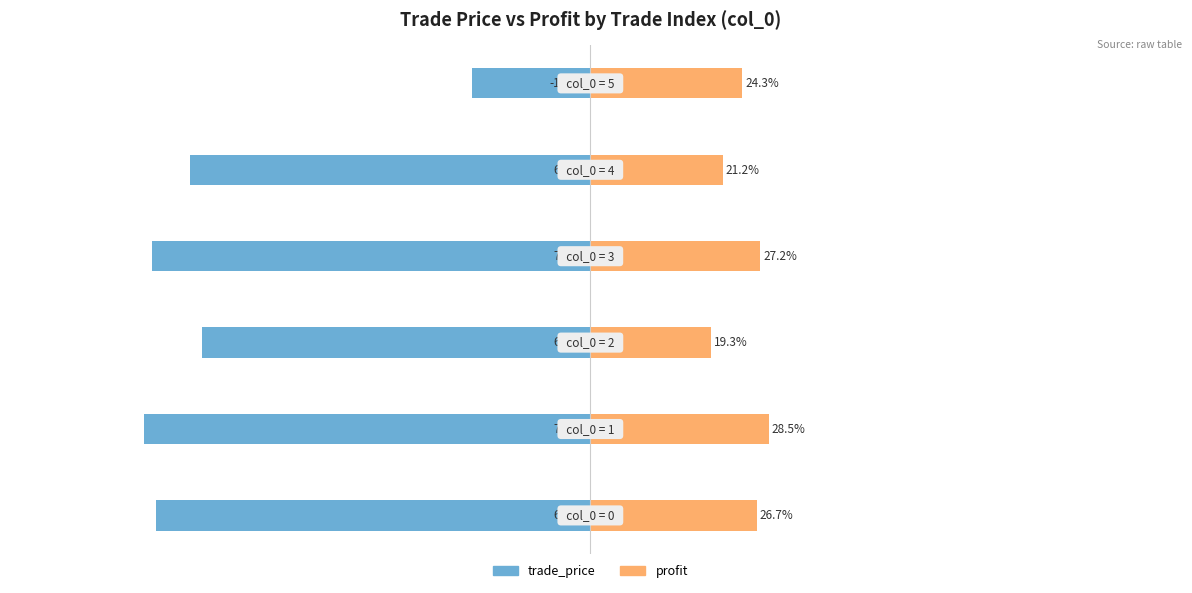

What is the difference between the profit values at 2 and 5?

0.1